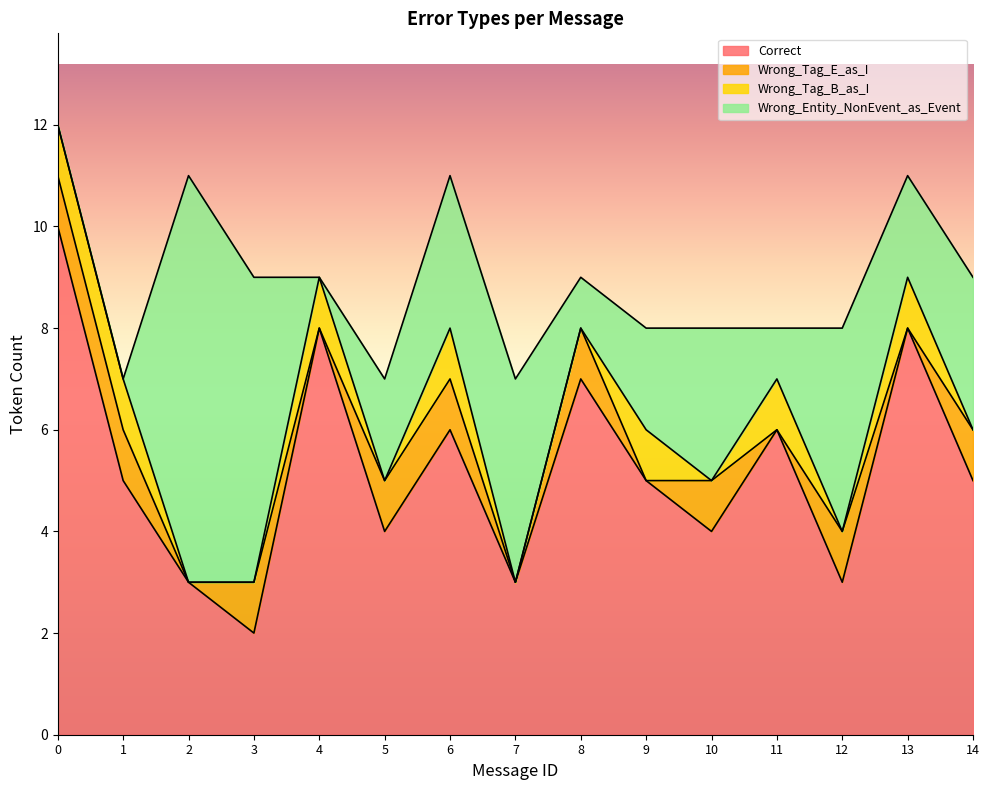

Is the value of Wrong_Entity_NonEvent_as_Event at 3 greater than the value of Correct at 8?

No